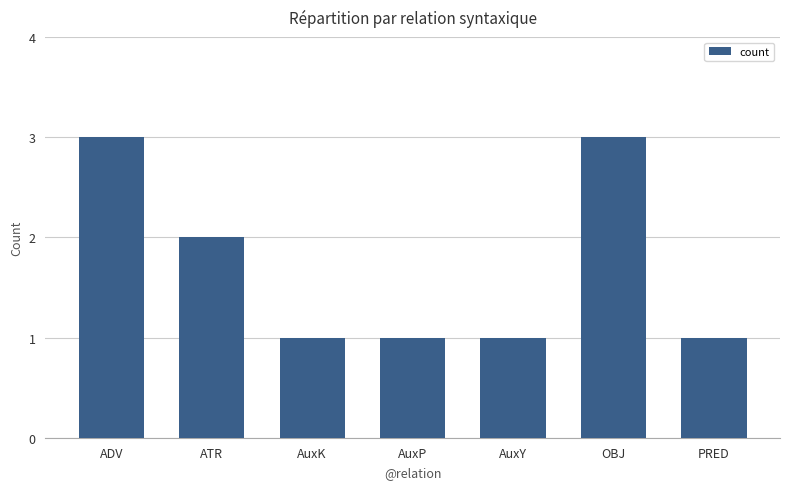

How many distinct data groups are displayed?

1